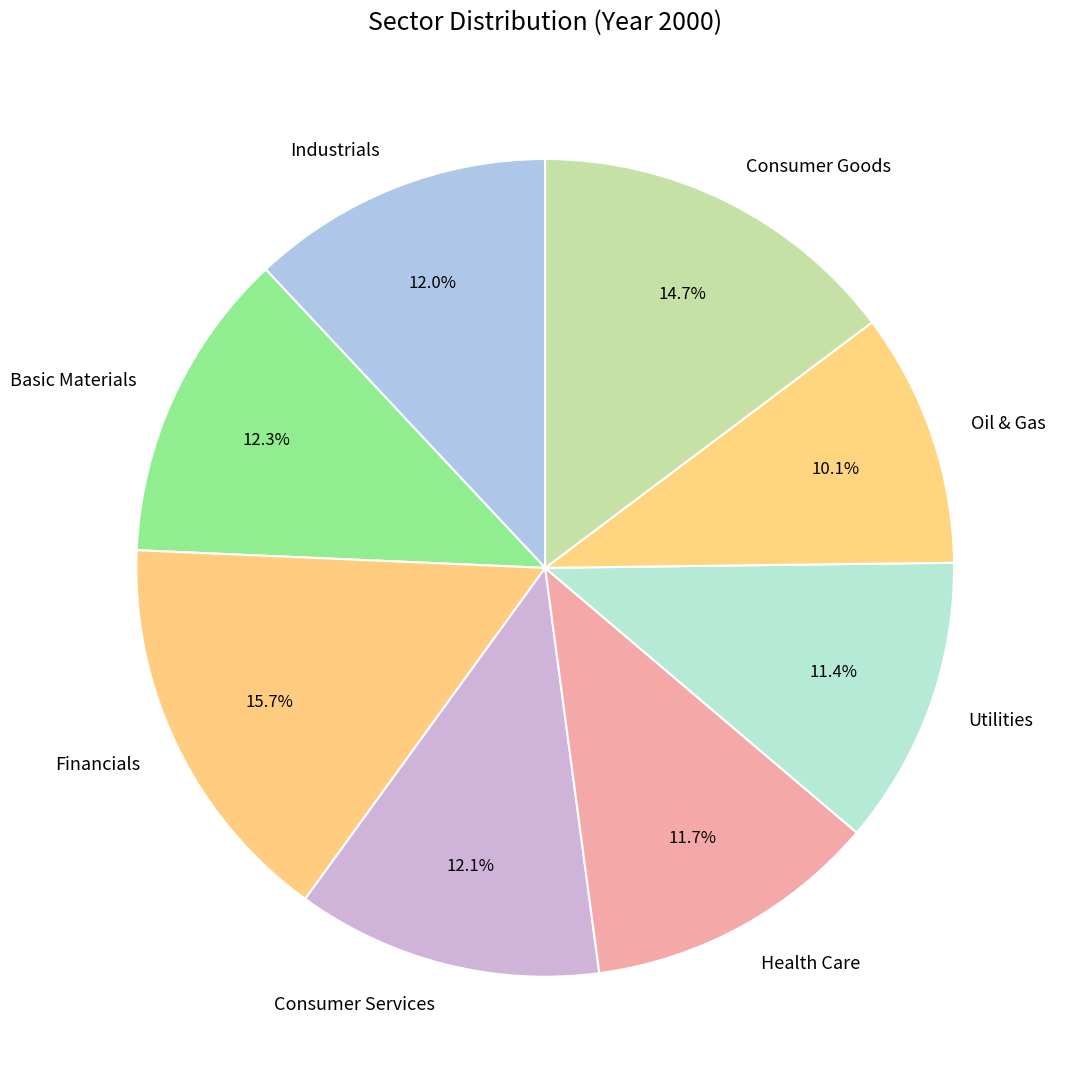

Is there a majority slice in this chart?

No